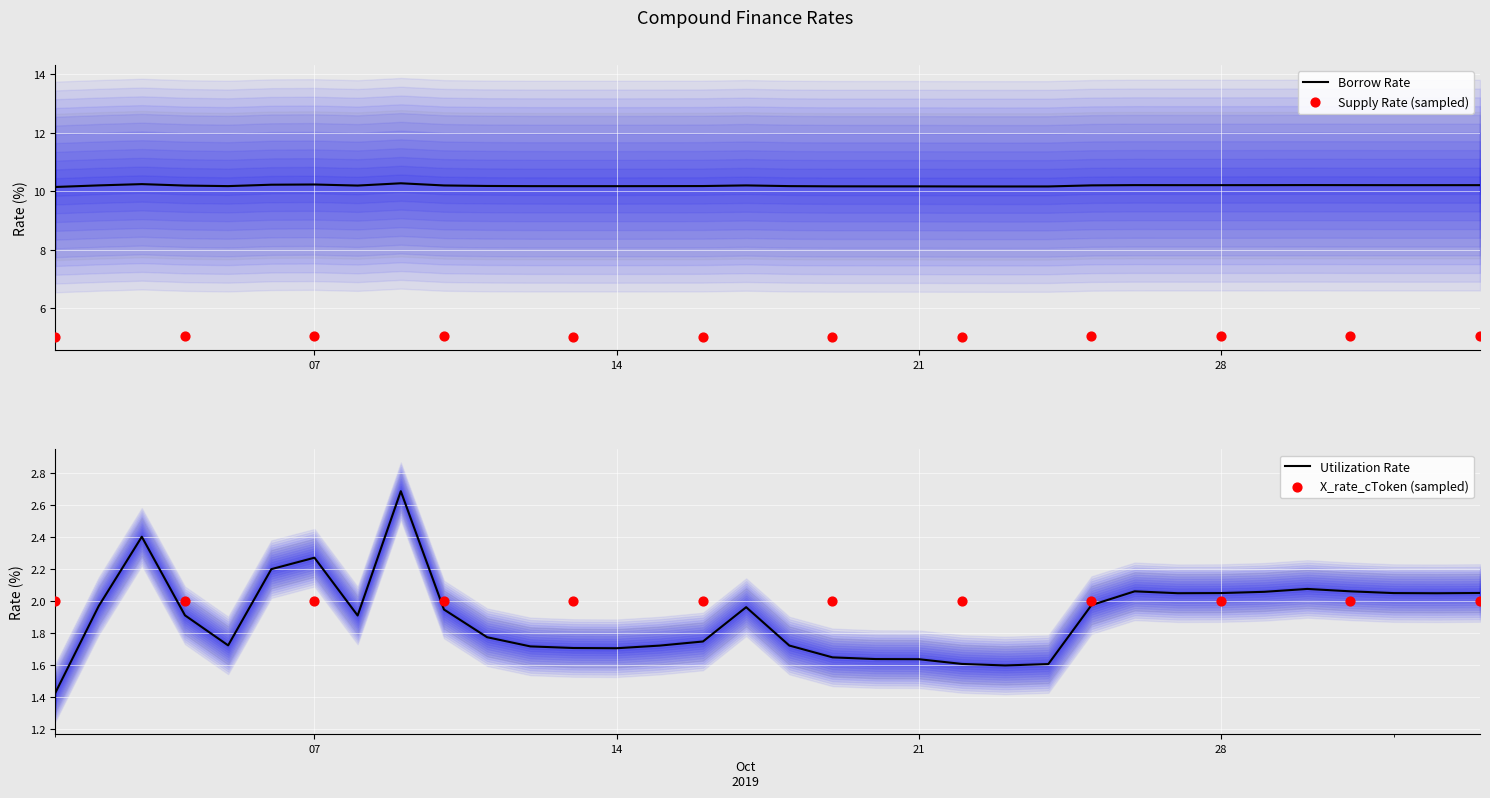

What is the highest value of the Borrow Rate series?

10.3